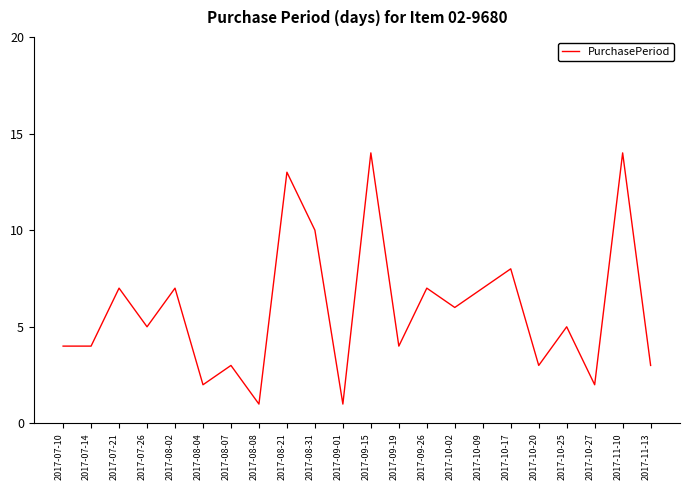

Is it true that the value at 2017-10-09 is 7?

True